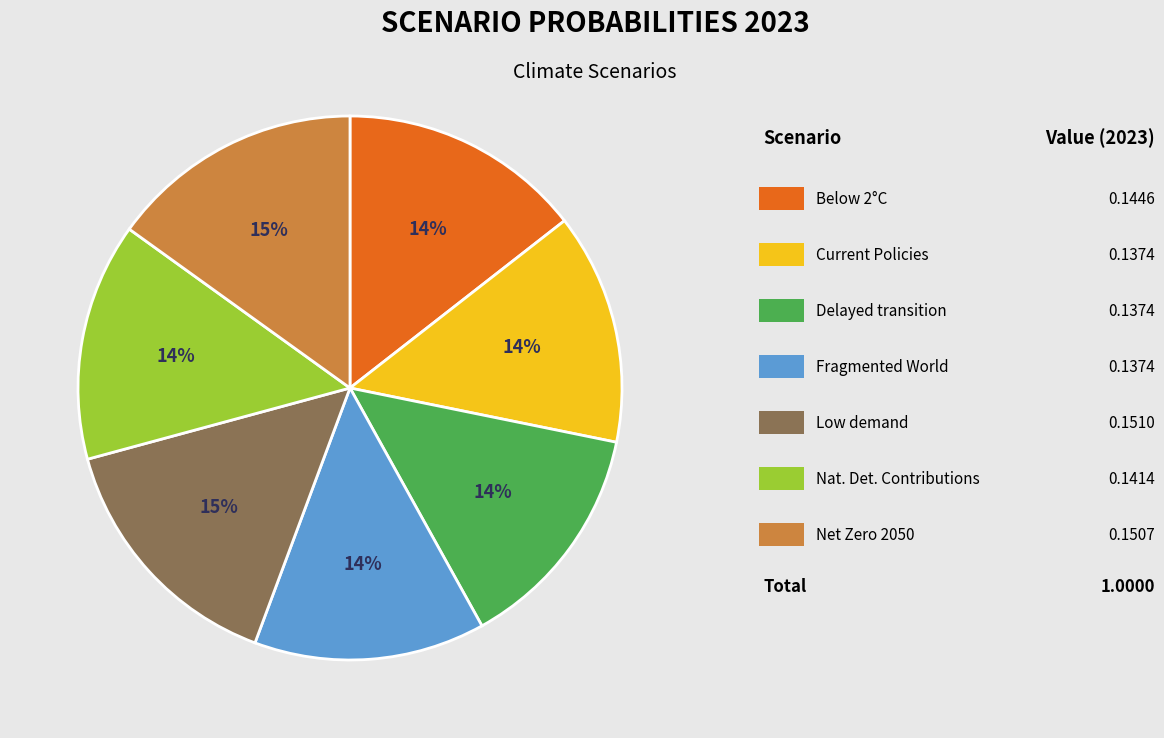

To the nearest percent, what is the difference between the largest and smallest slice percentages?

1%